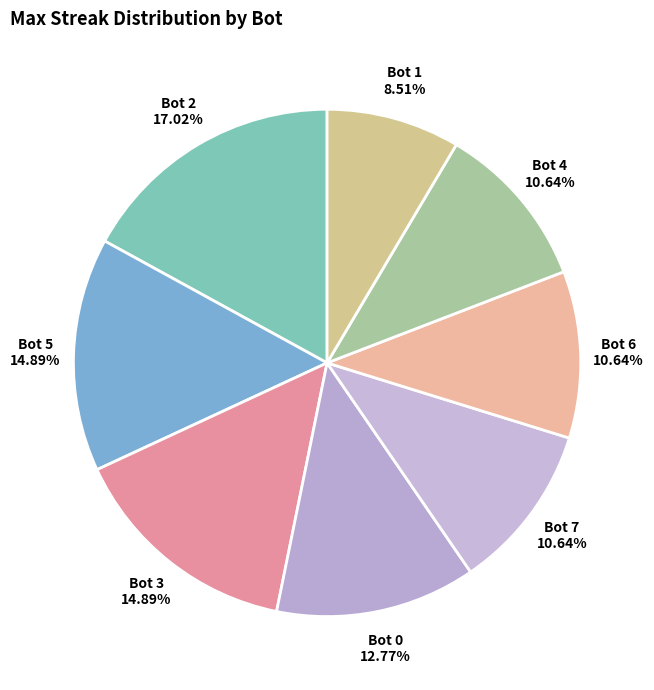

How many segments does this pie chart have?

8